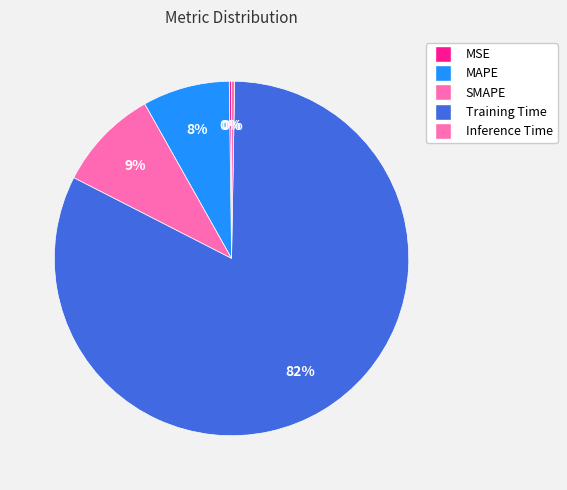

Is the sum of Training Time and MAPE greater than half?

Yes